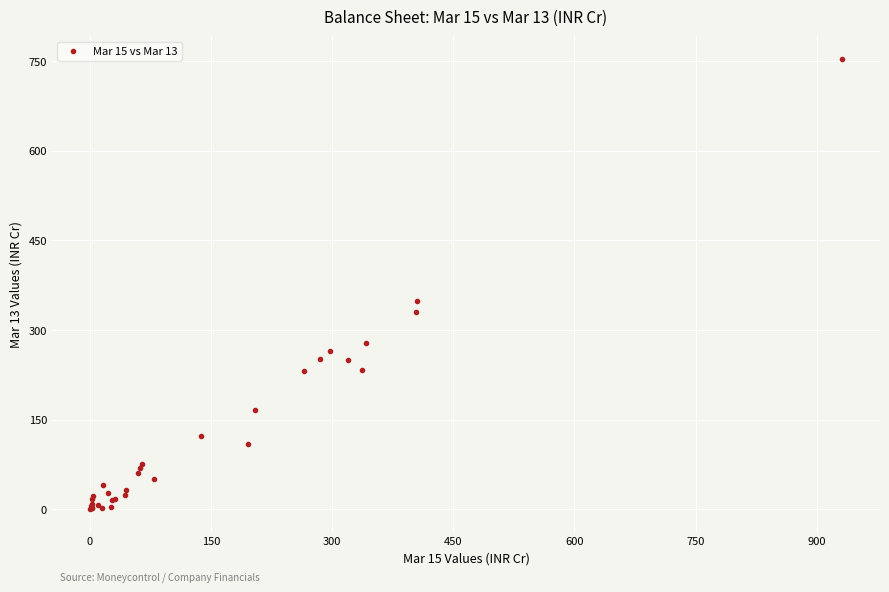

What Y value in the scatter plot is closest to 376?

347.9